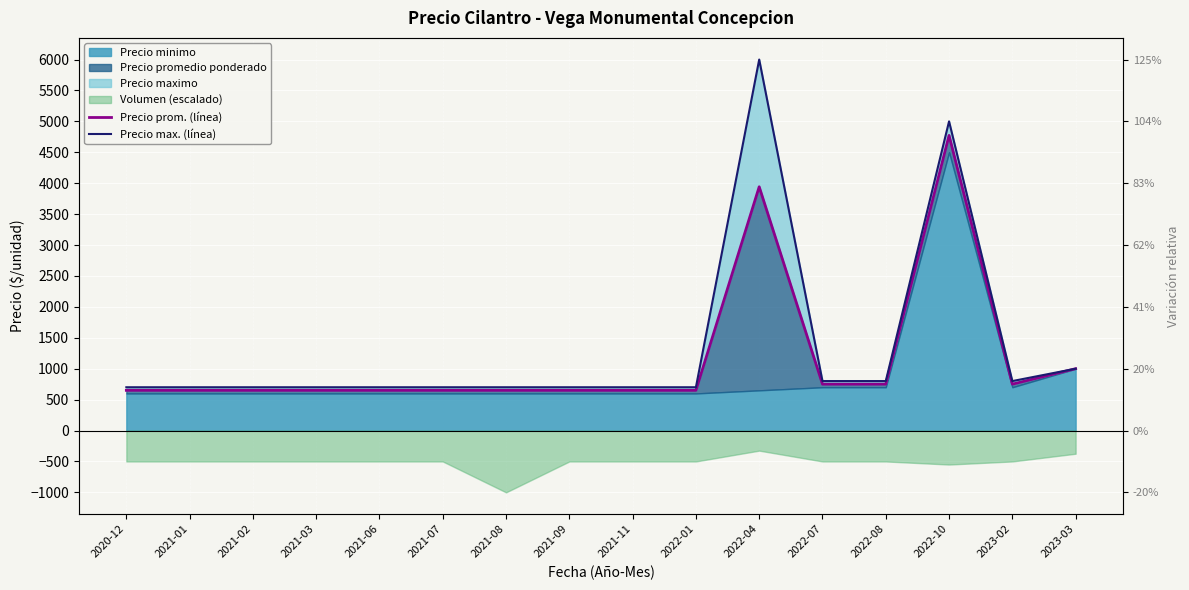

True or false: Precio prom. (línea) and Precio max. (línea) intersect in this chart.

False